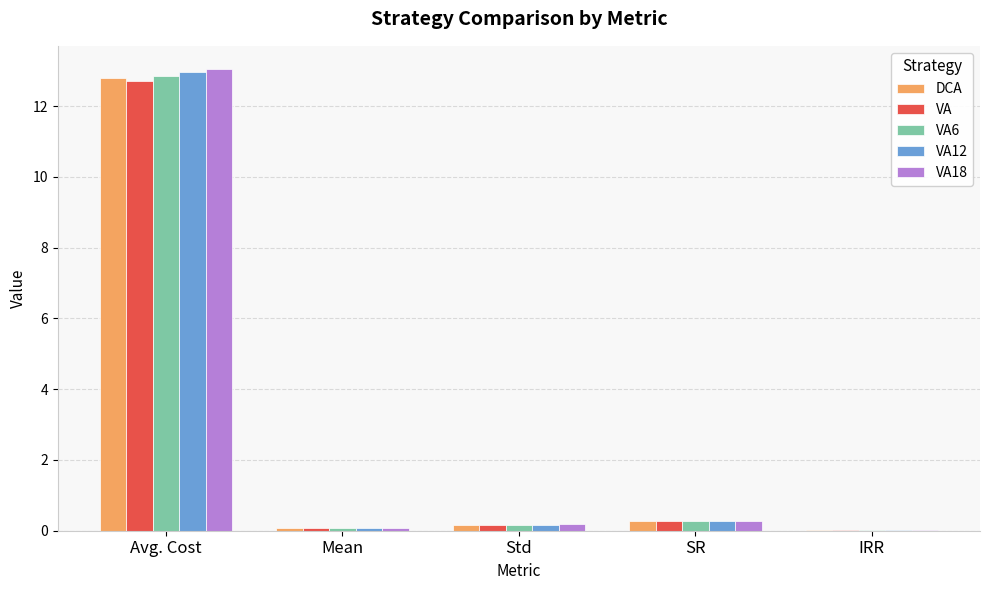

The value of DCA at Avg. Cost is 21.5. True or false?

False